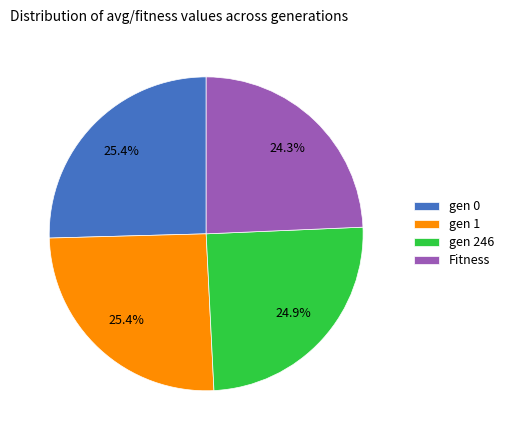

Which category has the smallest portion of the pie?

Fitness